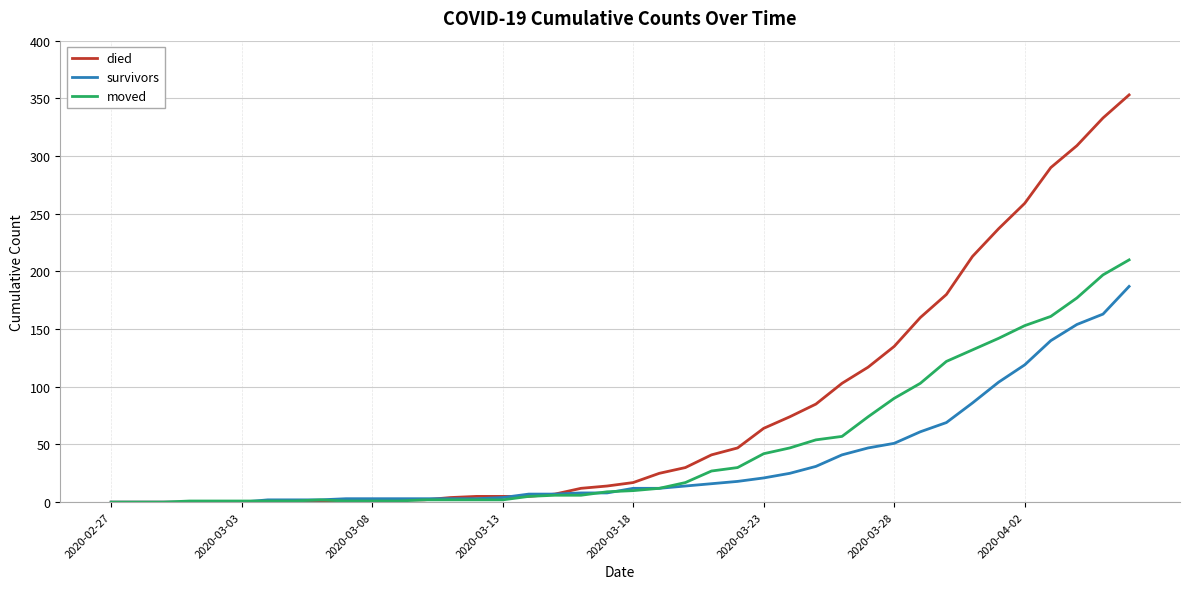

Which series has the largest range (max minus min)?

died